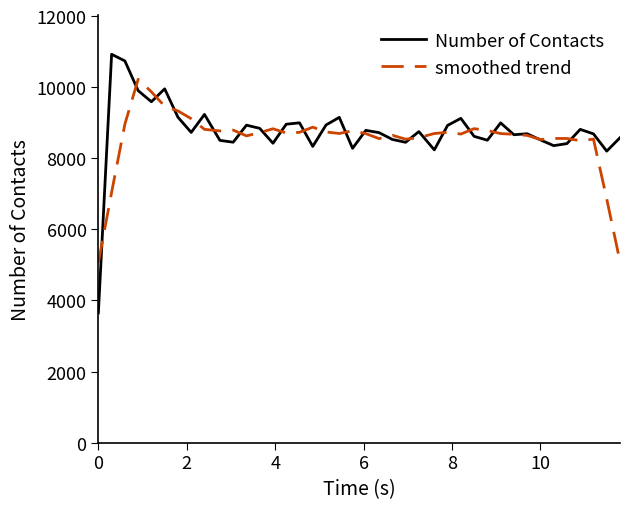

What are all the series names shown in the legend?

Number of Contacts, smoothed trend